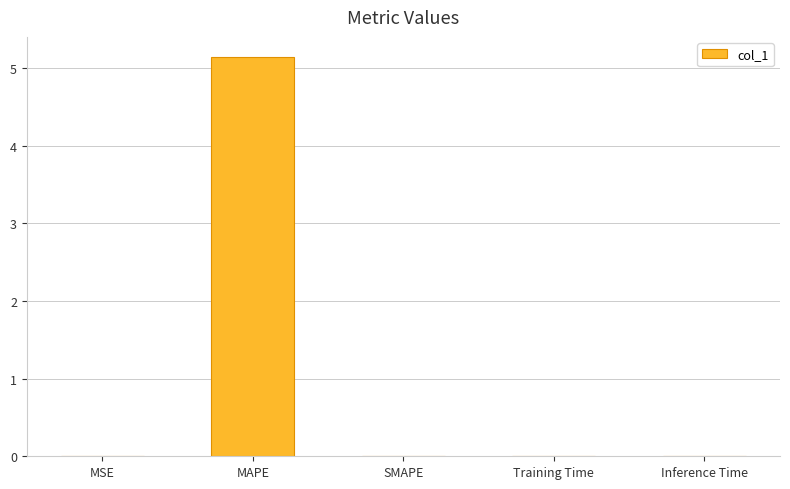

Read the value at MAPE.

5.1